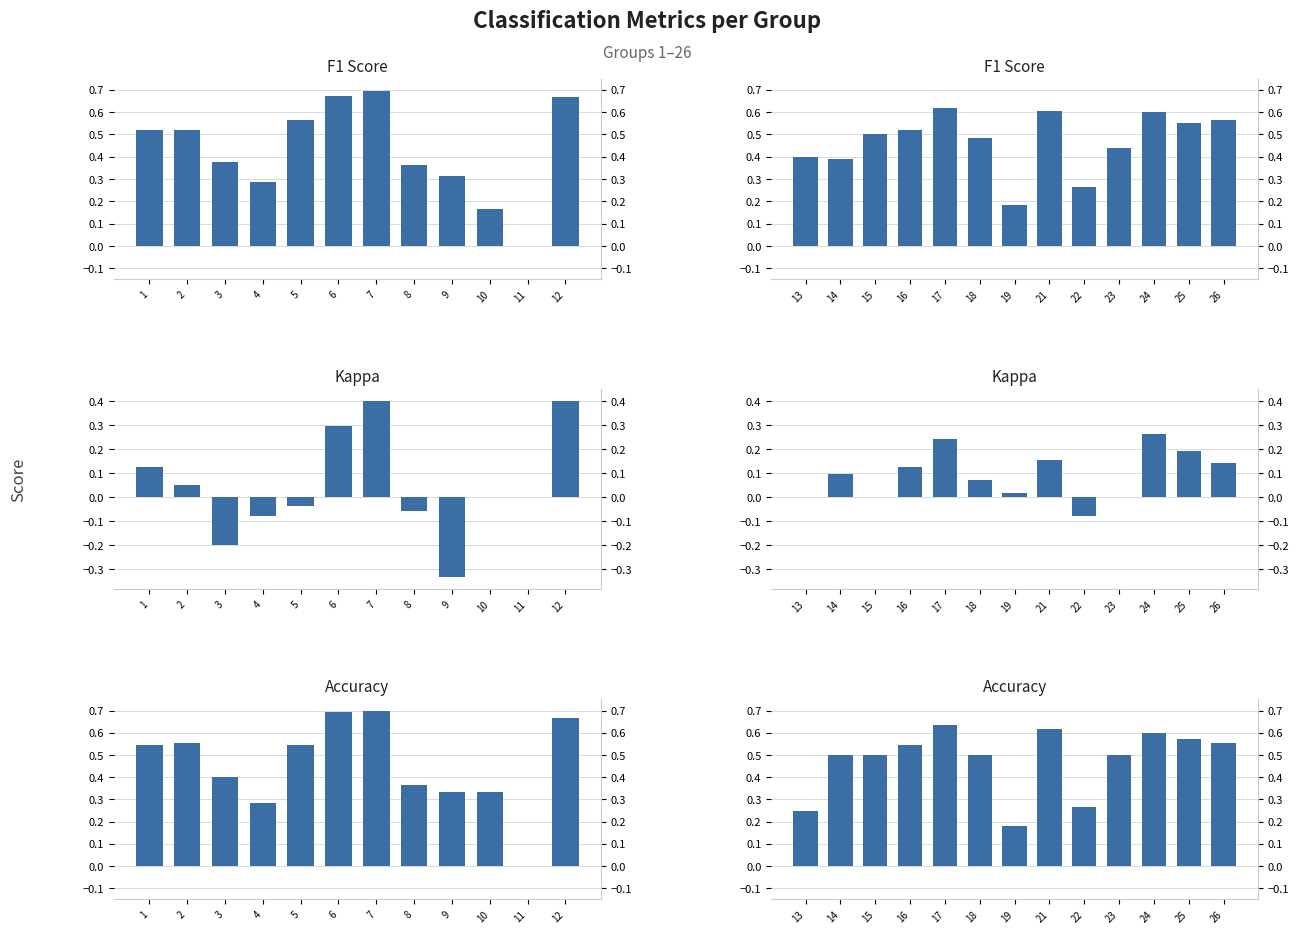

Are the bars horizontal?

No